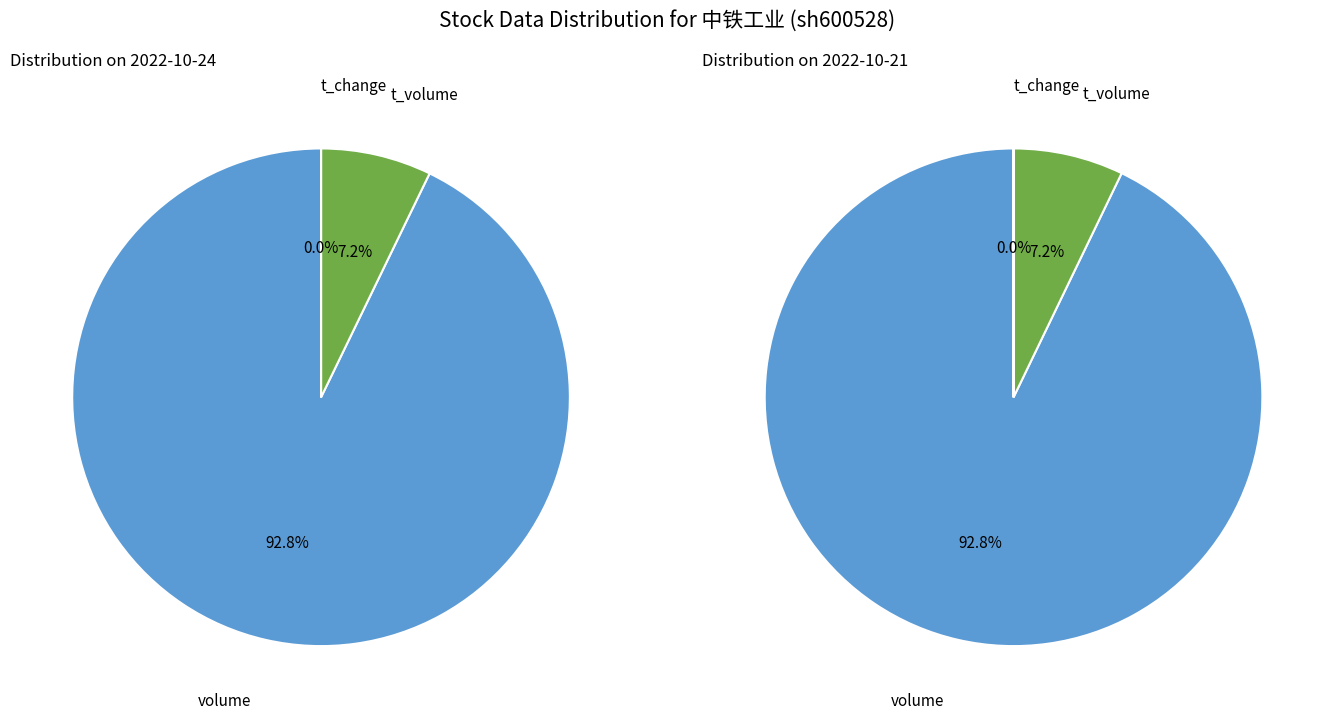

To the nearest percent, what is the average slice percentage?

33%